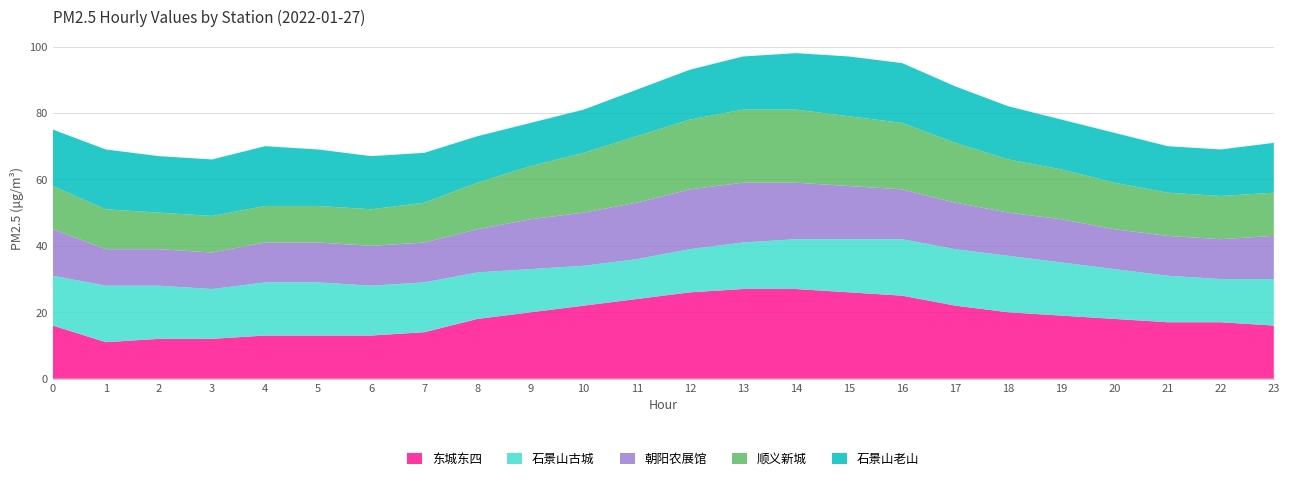

Reading left to right, extract all data points from this chart.

东城东四: 0=16	1=11	2=12	3=12	4=13	5=13	6=13	7=14	8=18	9=20	10=22	11=24	12=26	13=27	14=27	15=26	16=25	17=22	18=20	19=19	20=18	21=17	22=17	23=16
石景山古城: 0=15	1=17	2=16	3=15	4=16	5=16	6=15	7=15	8=14	9=13	10=12	11=12	12=13	13=14	14=15	15=16	16=17	17=17	18=17	19=16	20=15	21=14	22=13	23=14
朝阳农展馆: 0=14	1=11	2=11	3=11	4=12	5=12	6=12	7=12	8=13	9=15	10=16	11=17	12=18	13=18	14=17	15=16	16=15	17=14	18=13	19=13	20=12	21=12	22=12	23=13
顺义新城: 0=13	1=12	2=11	3=11	4=11	5=11	6=11	7=12	8=14	9=16	10=18	11=20	12=21	13=22	14=22	15=21	16=20	17=18	18=16	19=15	20=14	21=13	22=13	23=13
石景山老山: 0=17	1=18	2=17	3=17	4=18	5=17	6=16	7=15	8=14	9=13	10=13	11=14	12=15	13=16	14=17	15=18	16=18	17=17	18=16	19=15	20=15	21=14	22=14	23=15